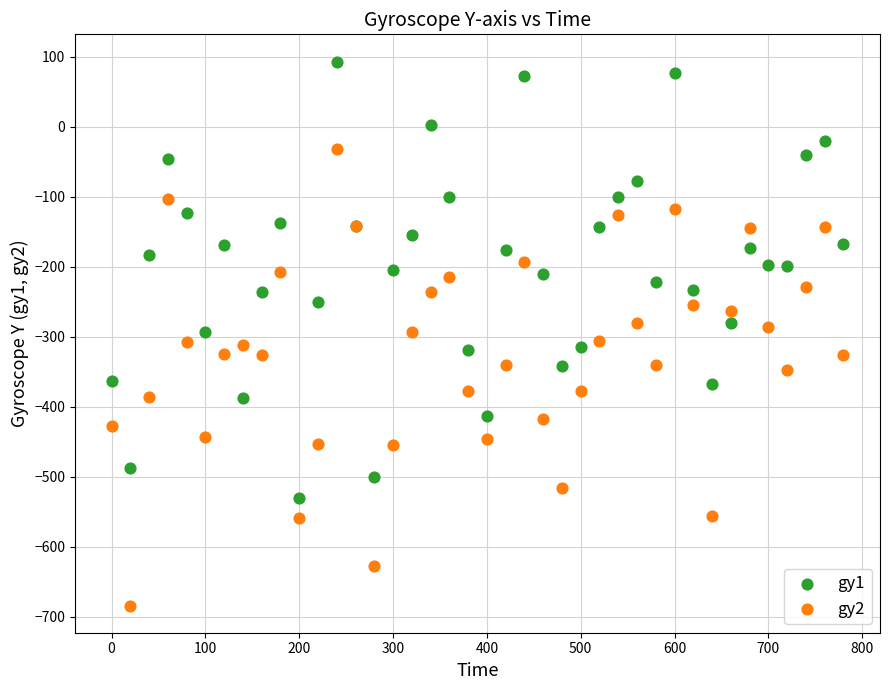

What is the X range (max minus min) for the scatter plot?

780